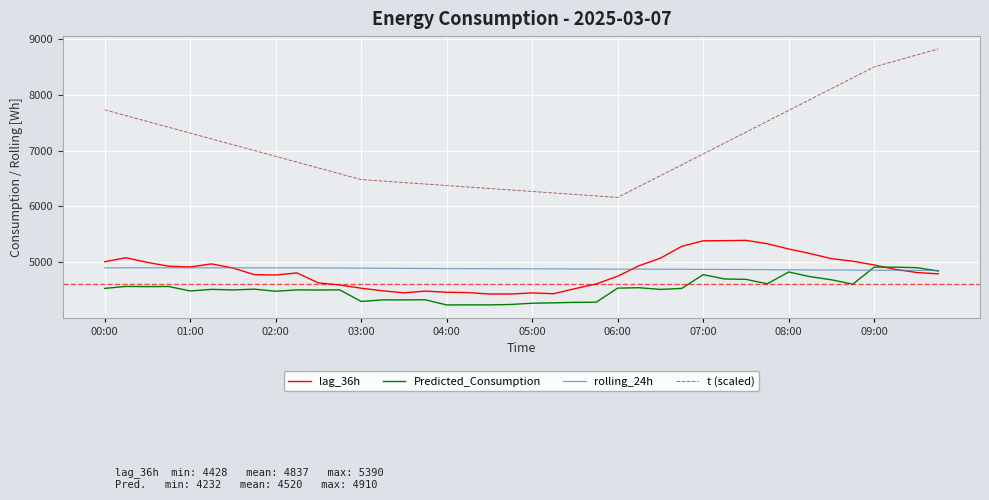

What is the minimum value for t (scaled)?

6160.0